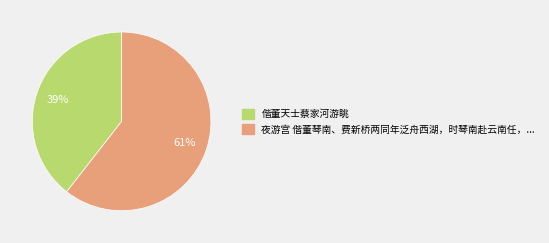

How many segments does this pie chart have?

2